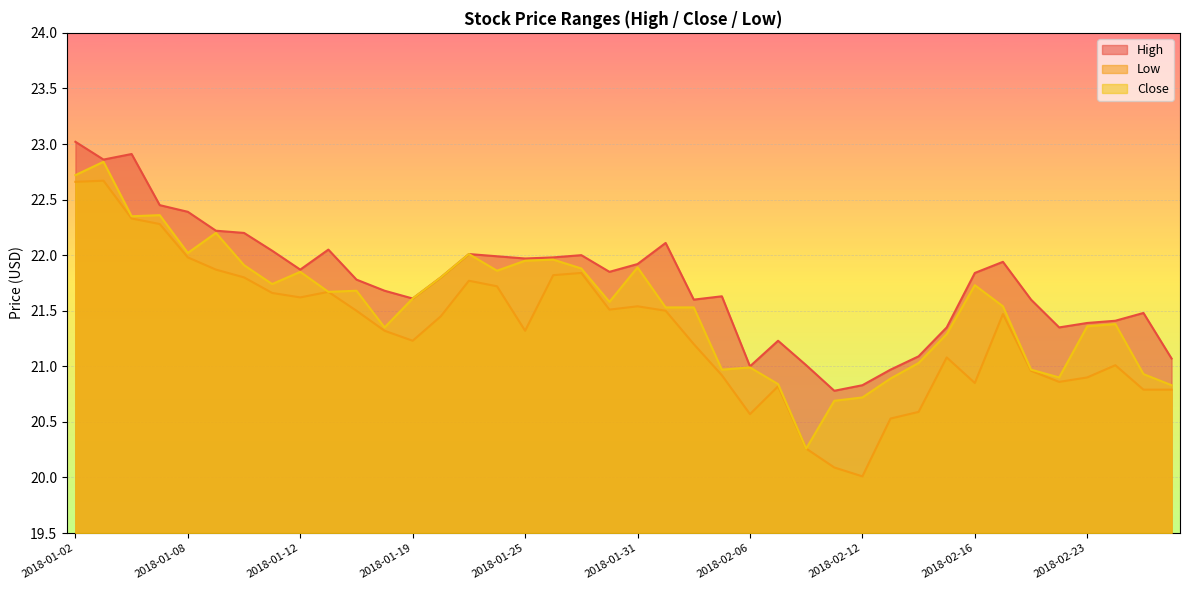

Between 2018-02-15 and 2018-01-11, which is larger?

2018-01-11